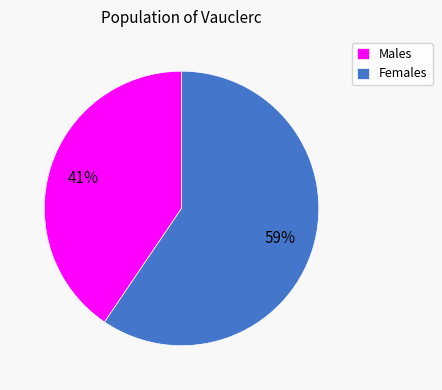

Does Females account for over 50% of the chart?

Yes